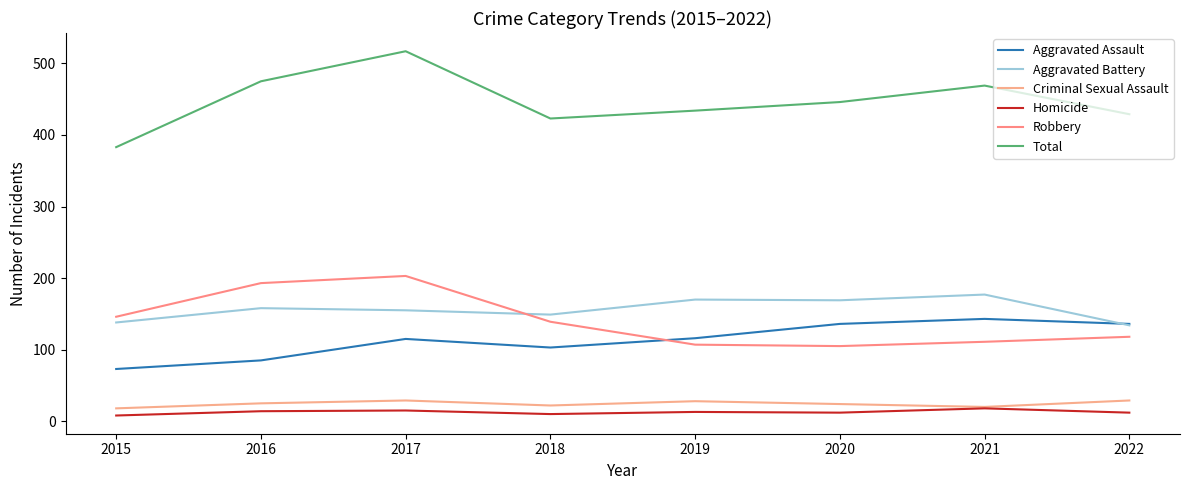

True or false: Criminal Sexual Assault and Robbery cross at least once.

False